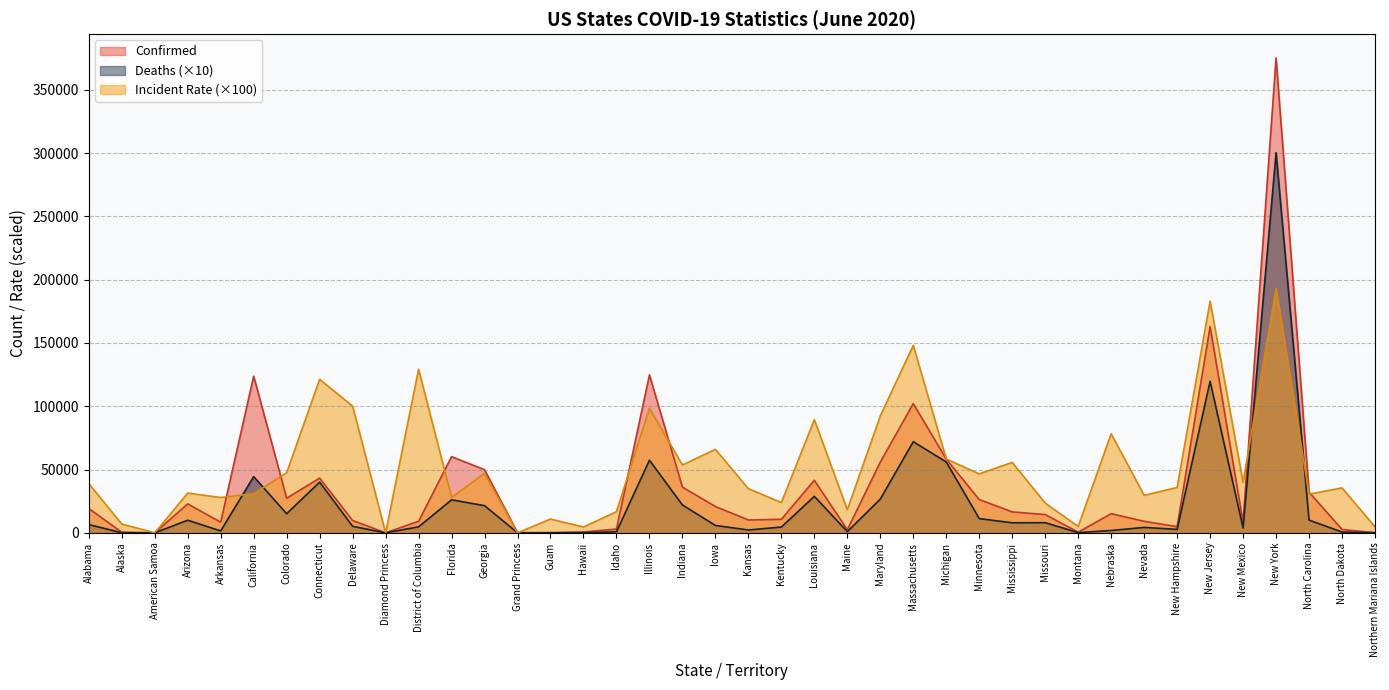

Between which two adjacent categories do Incident_Rate and Confirmed first intersect?

Arkansas and California